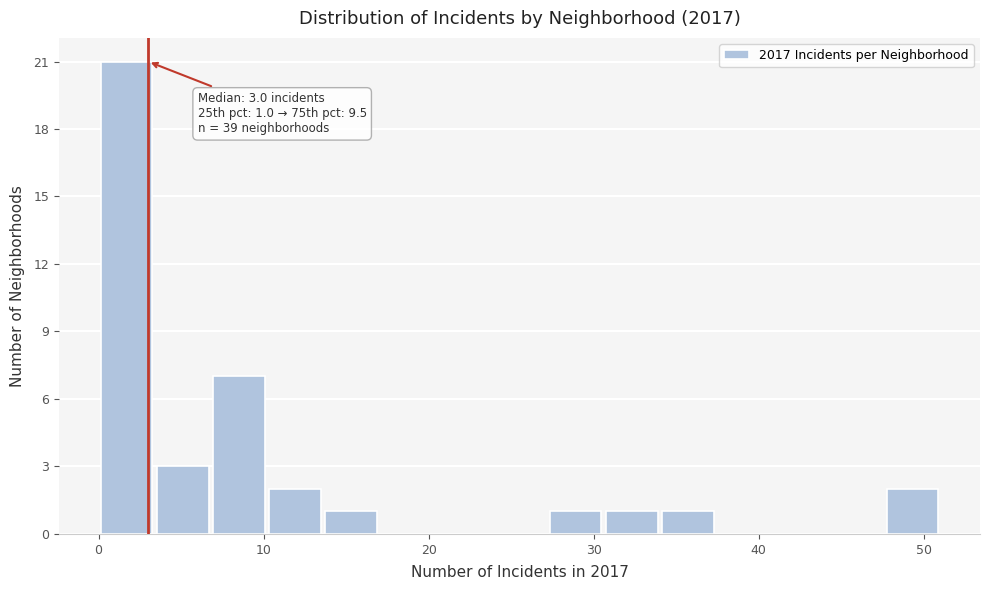

Read against the x-axis, roughly where is the centre of the tallest bar?

2